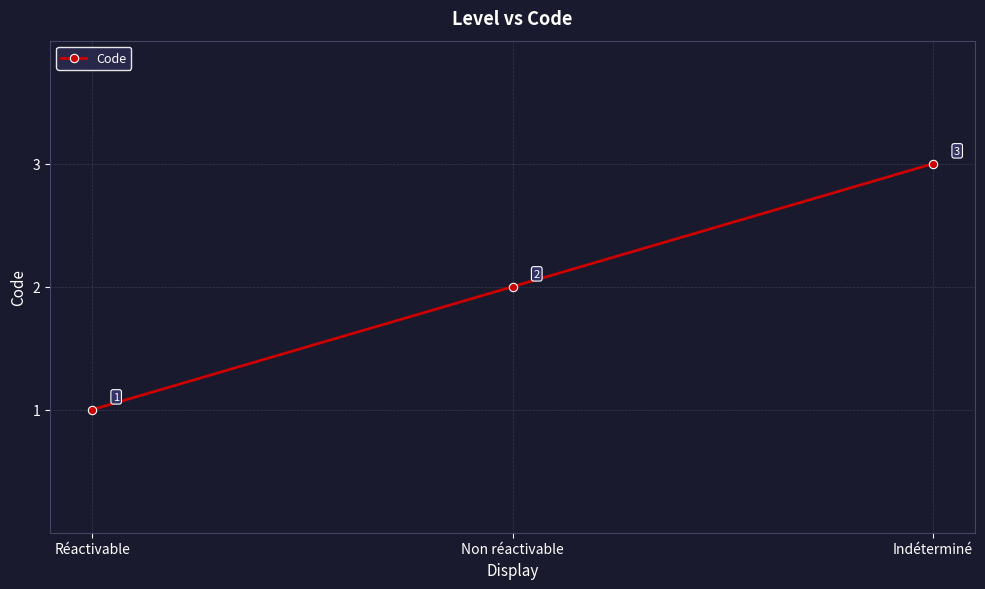

Reading right to left, what are all the values shown in this chart?

3	2	1